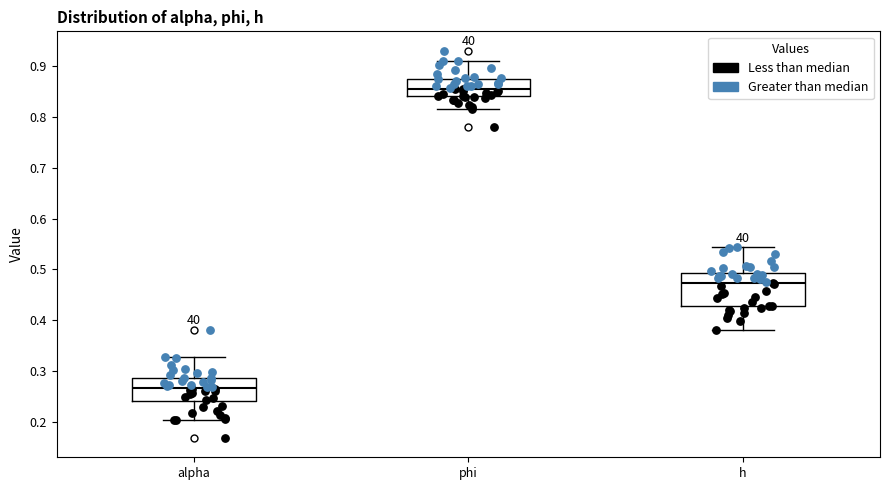

Reading left to right, transcribe this box plot: for each box, give where its median line is, the range the box spans, and where its two whiskers end, as read against the y-axis. The values are not printed on the chart, so give them approximately, as read against the axis.

alpha: median 0.27, box 0.24 to 0.29, whiskers 0.20 to 0.33
phi: median 0.86, box 0.84 to 0.87, whiskers 0.81 to 0.91
h: median 0.47, box 0.43 to 0.49, whiskers 0.38 to 0.54